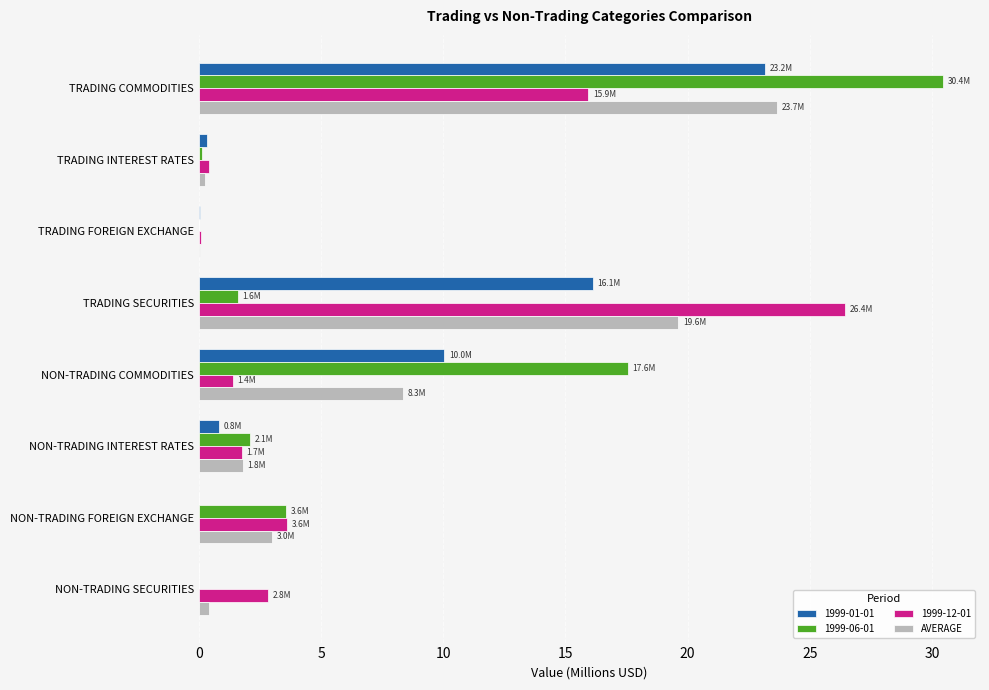

The value of 1999-01-01 at NON-TRADING SECURITIES is 0.0. True or false?

True